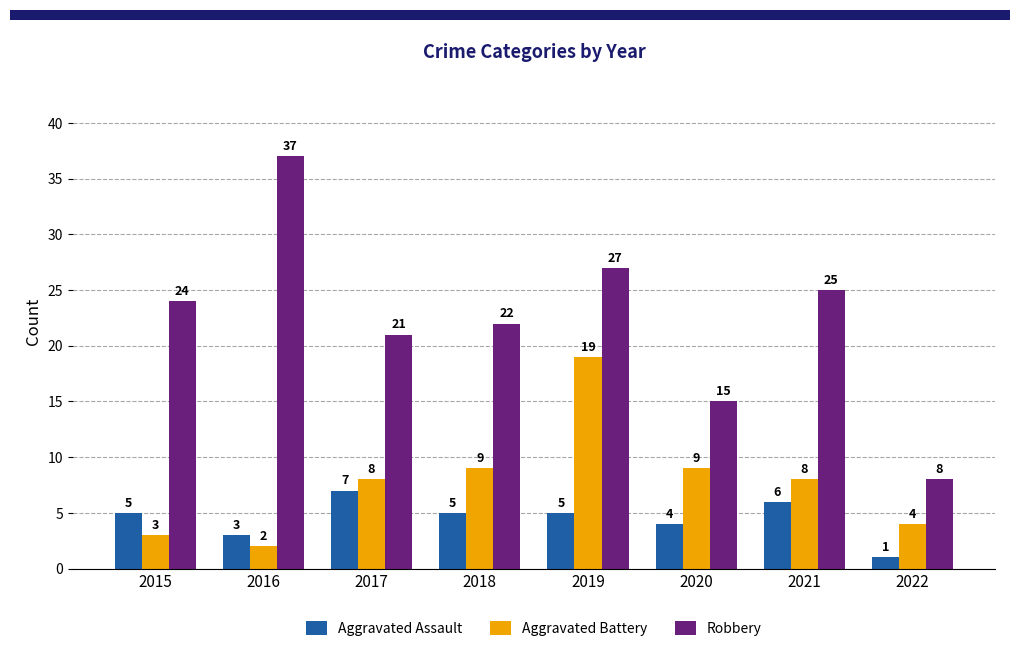

How many bars are there in total?

24